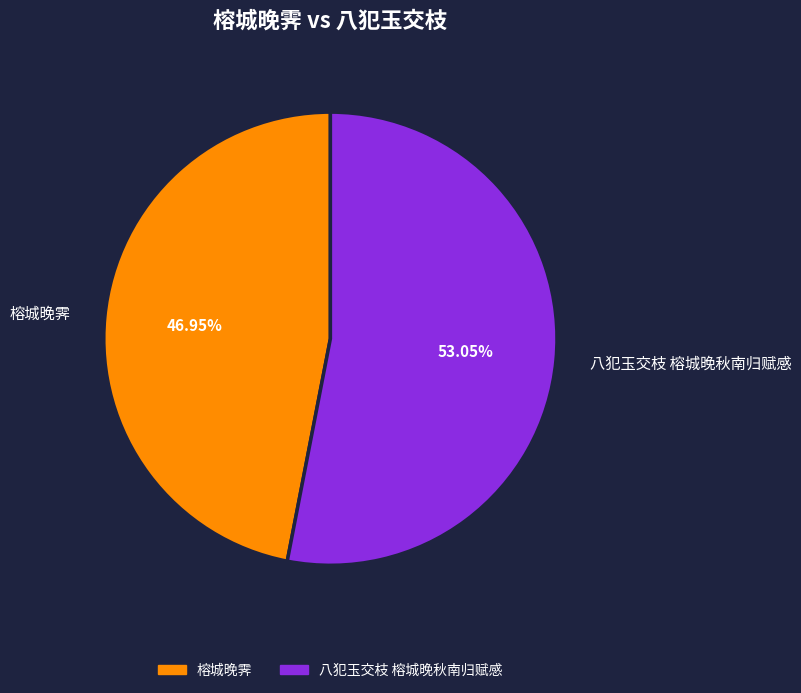

What portion of the pie excludes 榕城晚霁?

53.0%